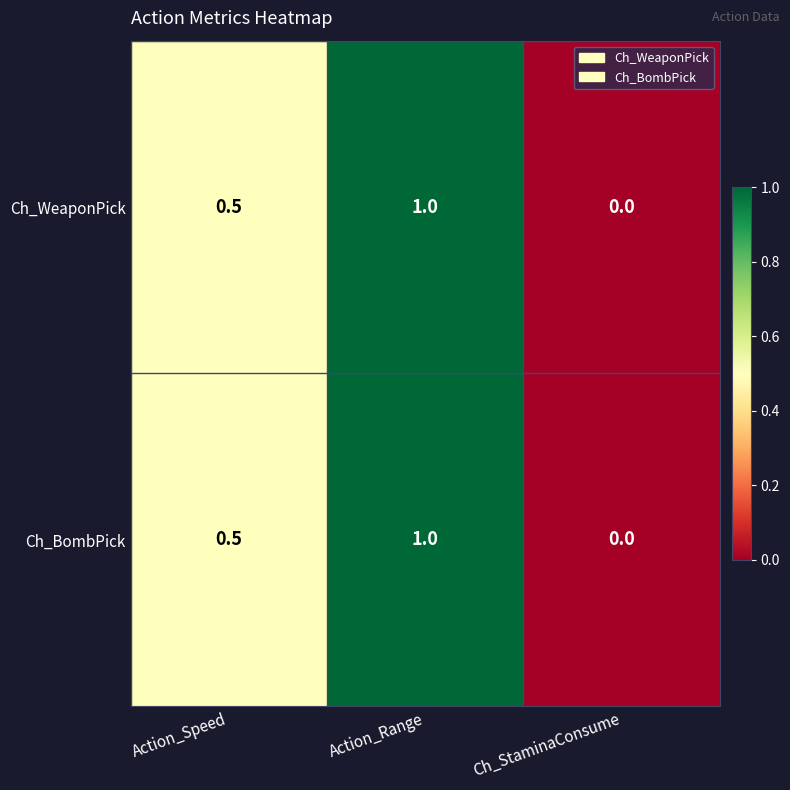

Reading right to left, transcribe all the data shown in this chart.

Ch_WeaponPick: 0.0	1.0	0.5
Ch_BombPick: 0.0	1.0	0.5